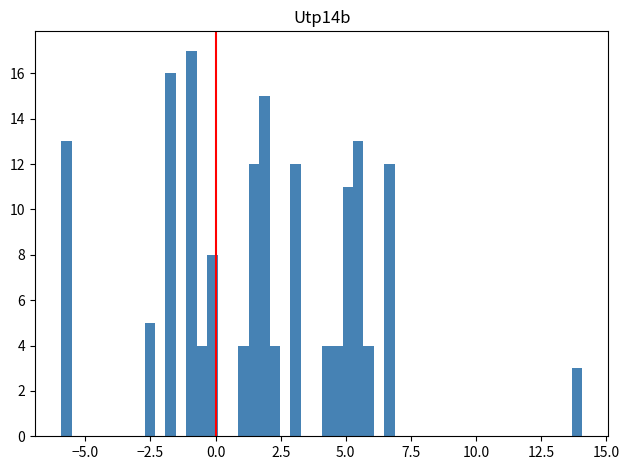

Read against the x-axis, roughly where is the centre of the tallest bar?

-1.0